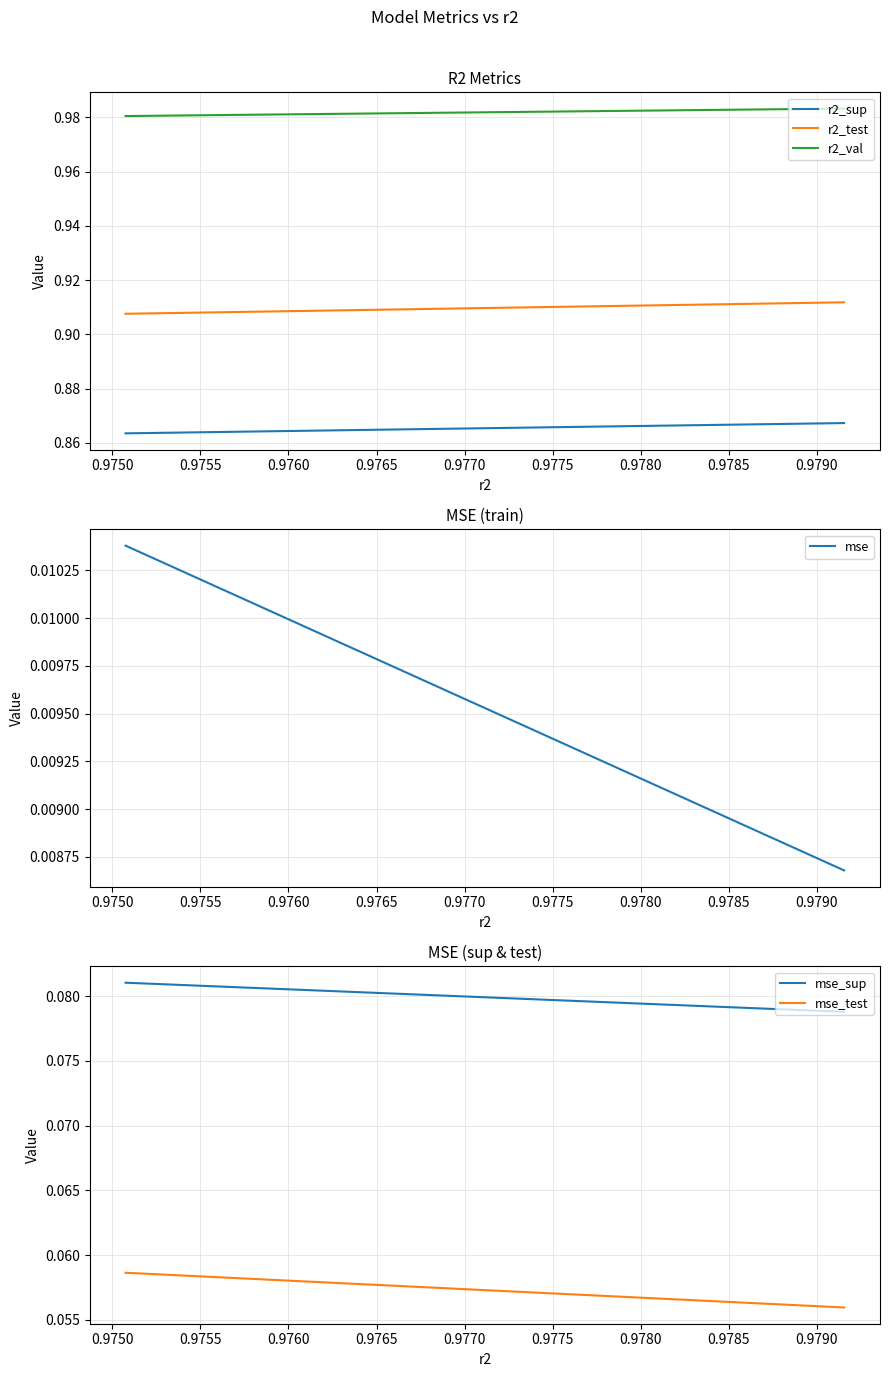

True or false: mse and mse_test cross at least once.

False